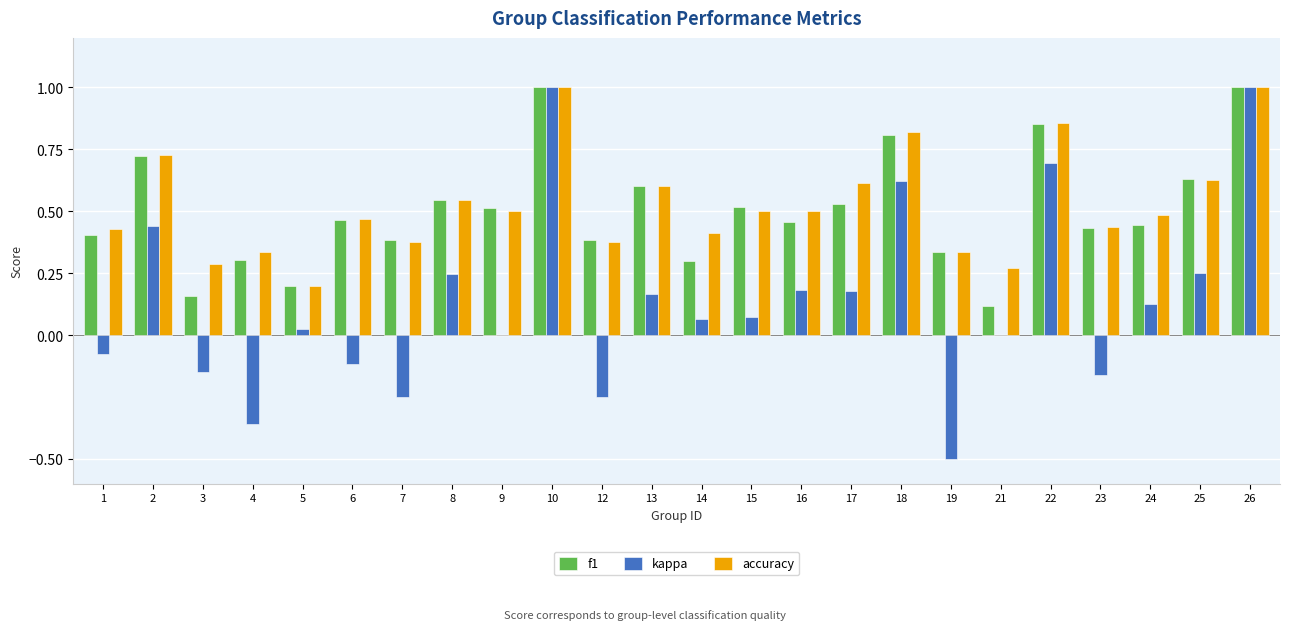

Where is f1 nearest to the value 0?

21